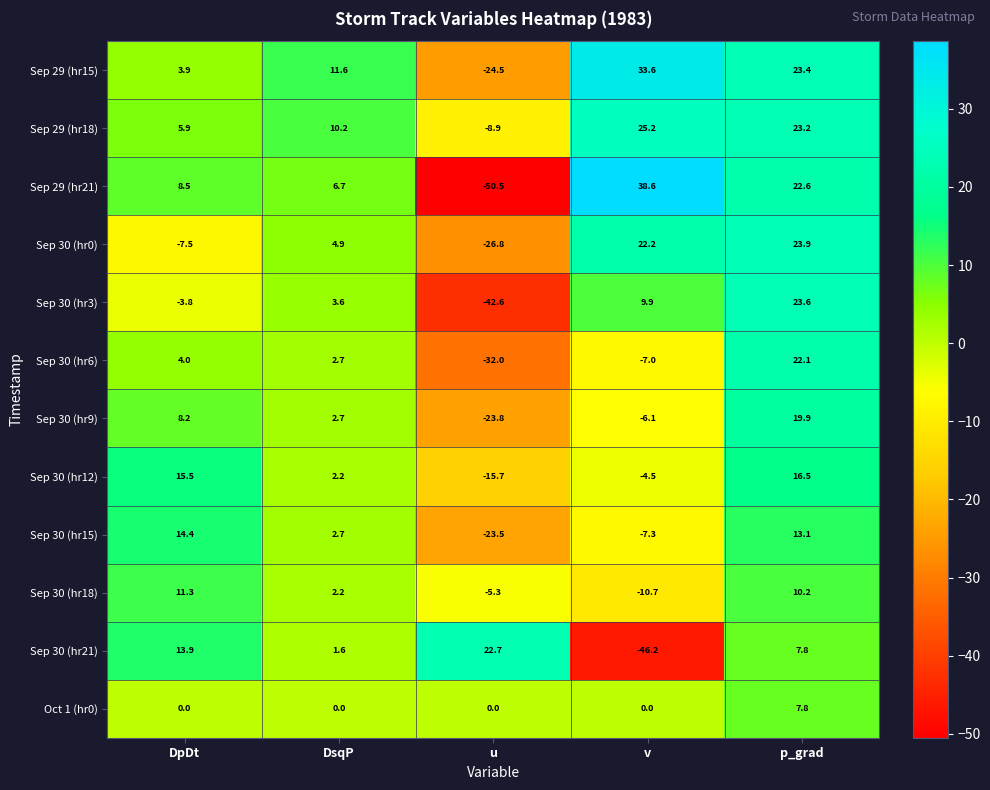

Rank the series at v from highest to lowest value.

Sep 29 (hr21), Sep 29 (hr15), Sep 29 (hr18), Sep 30 (hr0), Sep 30 (hr3), Oct 1 (hr0), Sep 30 (hr12), Sep 30 (hr9), Sep 30 (hr6), Sep 30 (hr15), Sep 30 (hr18), Sep 30 (hr21)